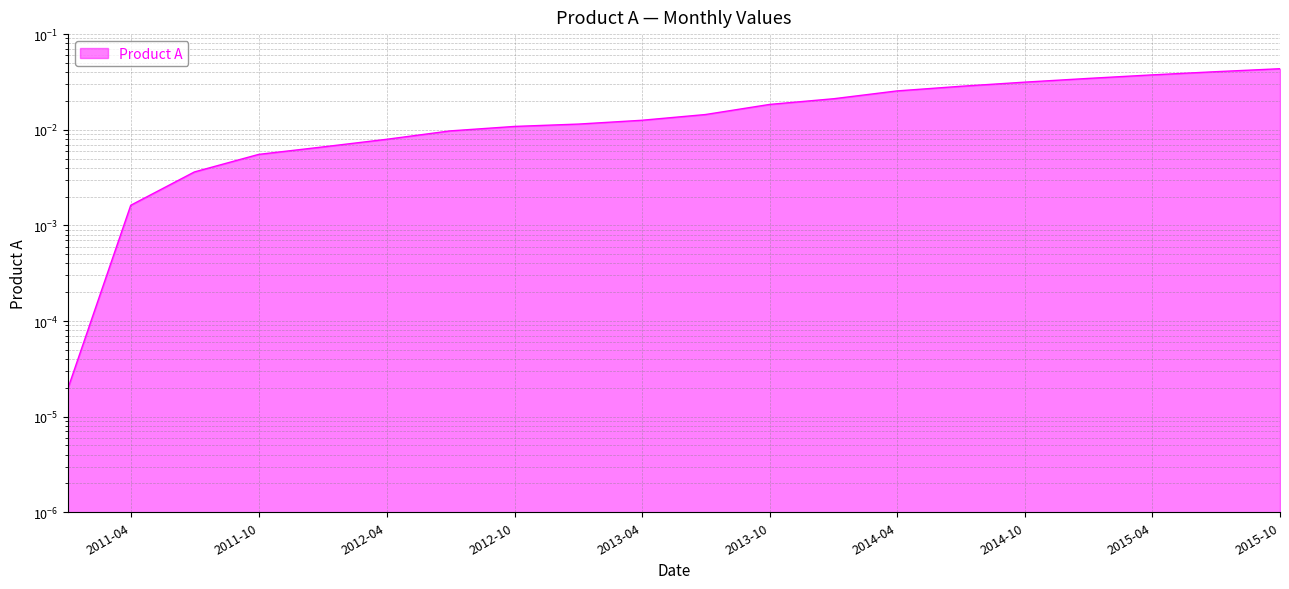

Is it true that the value at 2011-07-01 is 0.0?

False